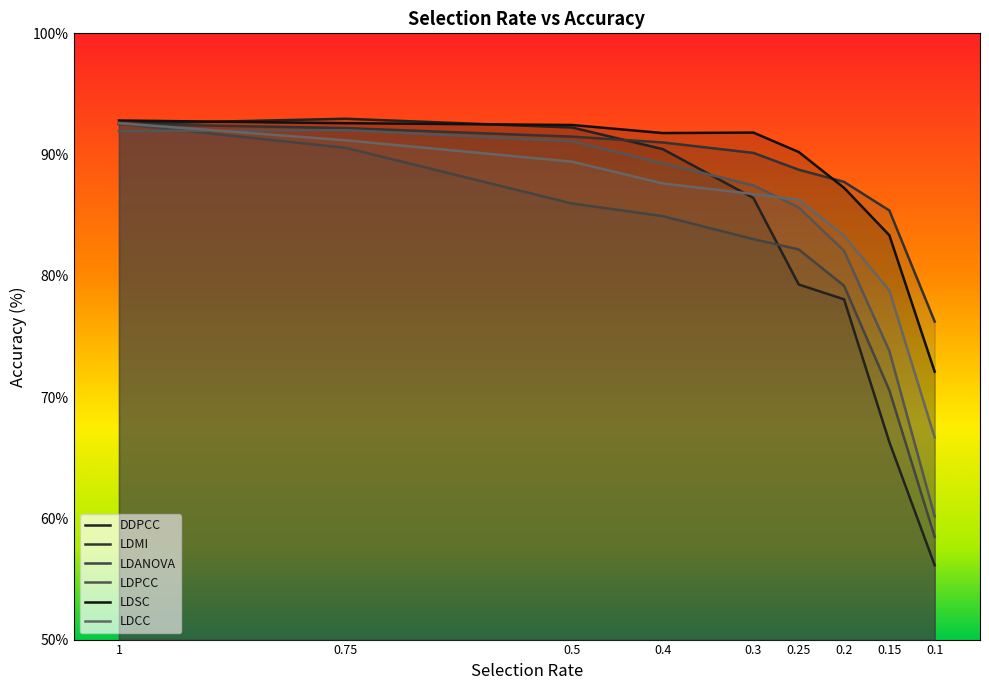

Reading left to right, extract all data points from this chart.

DDPCC: 92.5	93.0	92.2	90.4	86.4	79.3	78.1	66.3	56.1
LDMI: 92.5	92.2	91.5	91.0	90.1	88.8	87.8	85.4	76.2
LDANOVA: 92.5	90.6	86.0	84.9	83.0	82.2	79.2	70.6	58.5
LDPCC: 91.9	92.0	91.1	89.3	87.5	85.6	82.1	73.8	60.2
LDSC: 92.8	92.6	92.4	91.8	91.8	90.2	87.3	83.3	72.1
LDCC: 92.6	91.2	89.4	87.6	86.7	86.3	83.3	78.8	66.7